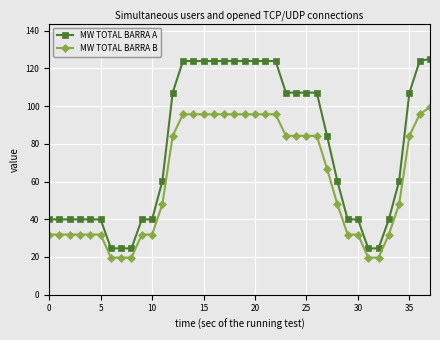

Does the chart display data point markers on the line(s)?

Yes